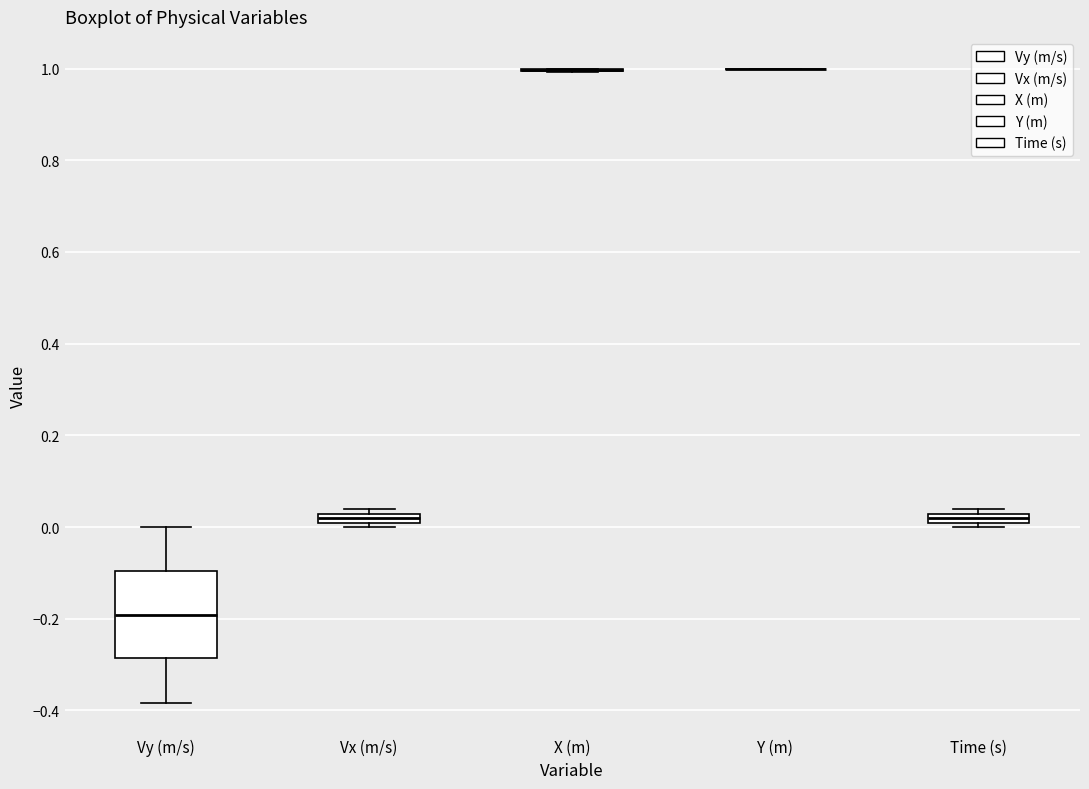

Comparing the boxes themselves (not the whiskers), which one is the tallest?

Vy (m/s)